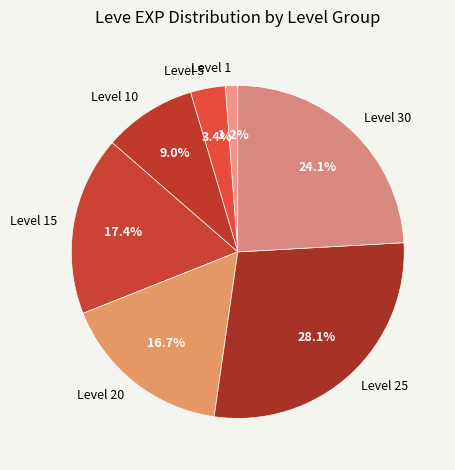

What is the ratio of the value at Level 25 to the value at Level 30?

1.2